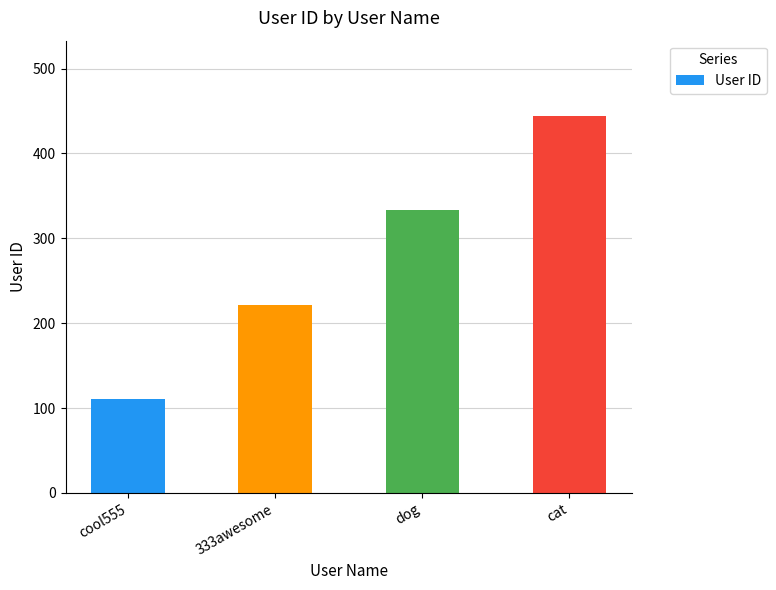

Count the number of categories in the chart.

4